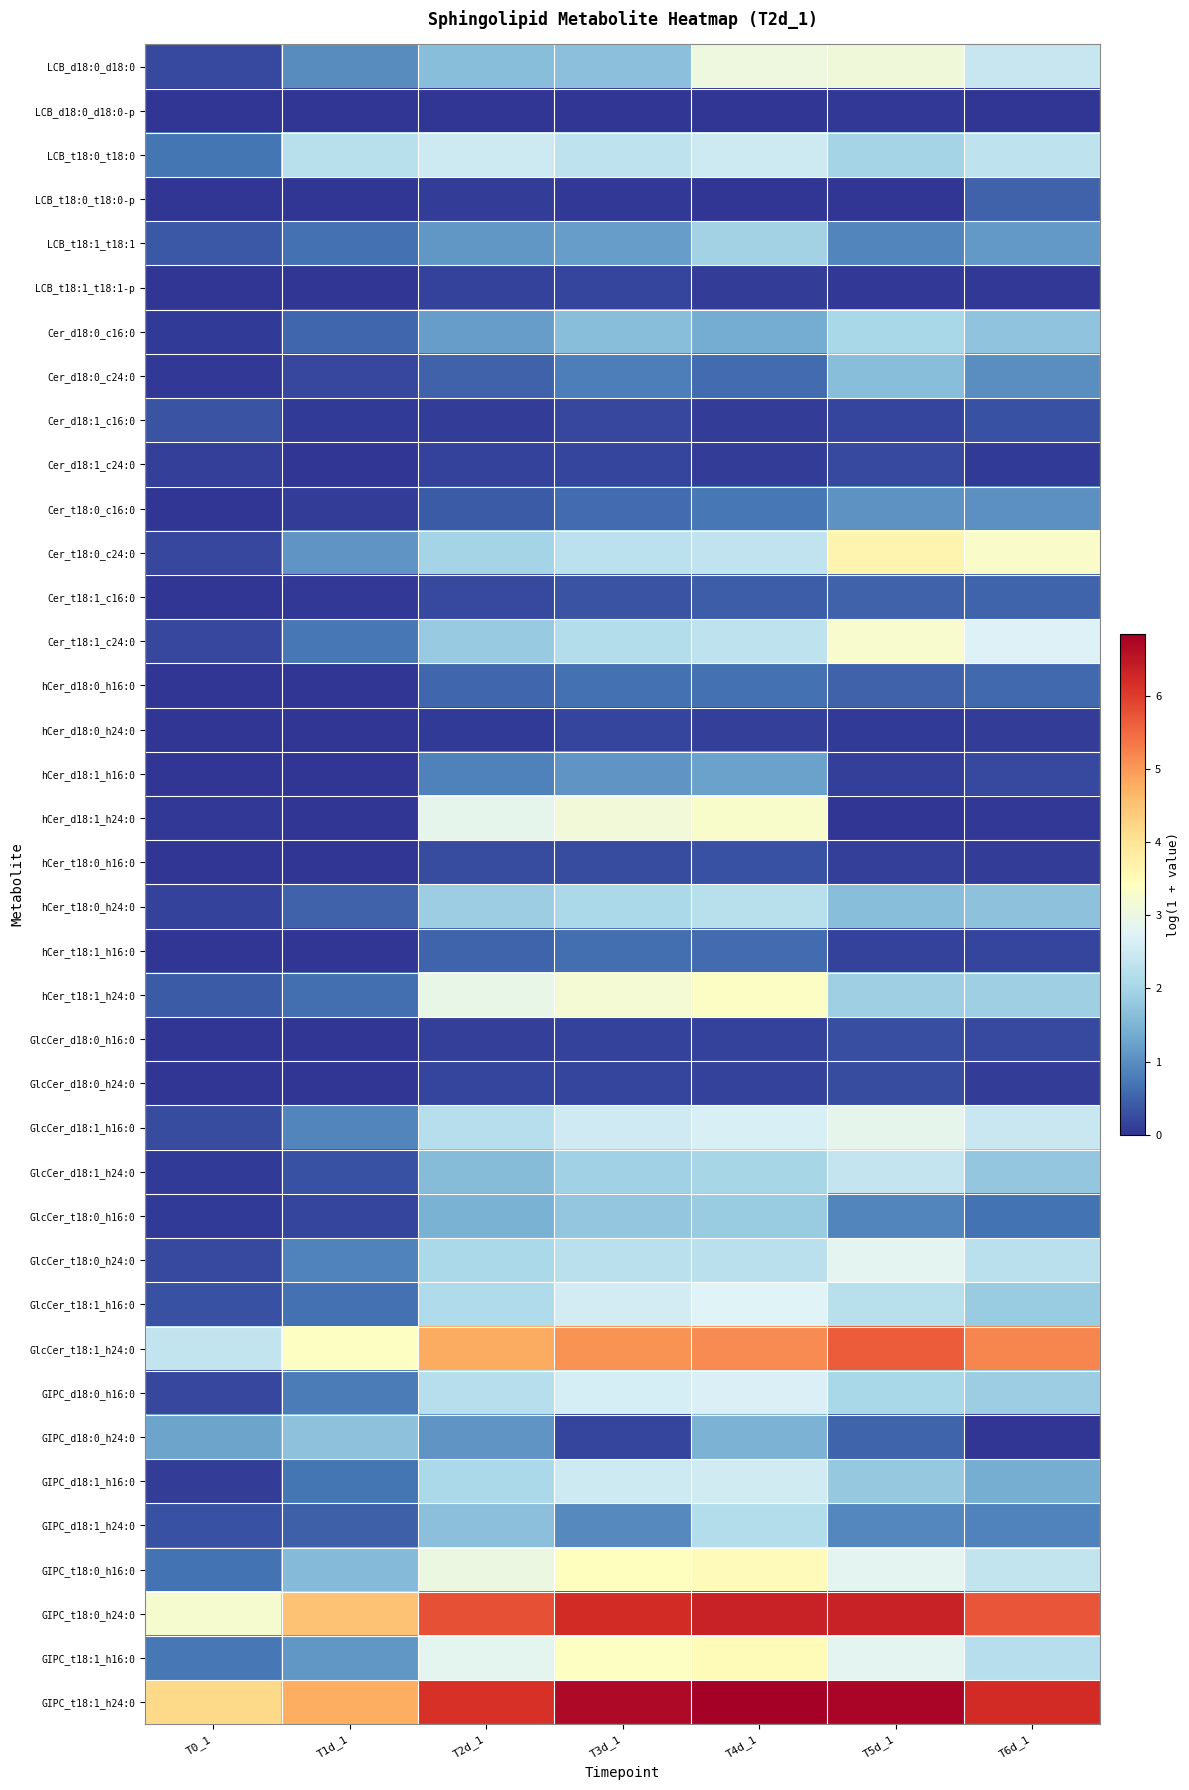

Reading right to left, transcribe all the data shown in this chart.

LCB_d18:0_d18:0: T6d_1=2.4	T5d_1=3.1	T4d_1=3.0	T3d_1=1.7	T2d_1=1.7	T1d_1=1.0	T0_1=0.2
LCB_d18:0_d18:0-p: T6d_1=0.0	T5d_1=0.0	T4d_1=0.0	T3d_1=0.0	T2d_1=0.0	T1d_1=0.0	T0_1=0.0
LCB_t18:0_t18:0: T6d_1=2.3	T5d_1=2.0	T4d_1=2.5	T3d_1=2.3	T2d_1=2.5	T1d_1=2.2	T0_1=0.7
LCB_t18:0_t18:0-p: T6d_1=0.5	T5d_1=0.0	T4d_1=0.0	T3d_1=0.1	T2d_1=0.1	T1d_1=0.0	T0_1=0.0
LCB_t18:1_t18:1: T6d_1=1.1	T5d_1=0.9	T4d_1=2.0	T3d_1=1.2	T2d_1=1.1	T1d_1=0.7	T0_1=0.4
LCB_t18:1_t18:1-p: T6d_1=0.1	T5d_1=0.1	T4d_1=0.1	T3d_1=0.2	T2d_1=0.2	T1d_1=0.0	T0_1=0.0
Cer_d18:0_c16:0: T6d_1=1.7	T5d_1=2.0	T4d_1=1.4	T3d_1=1.6	T2d_1=1.2	T1d_1=0.5	T0_1=0.1
Cer_d18:0_c24:0: T6d_1=1.0	T5d_1=1.7	T4d_1=0.6	T3d_1=0.8	T2d_1=0.5	T1d_1=0.2	T0_1=0.1
Cer_d18:1_c16:0: T6d_1=0.3	T5d_1=0.2	T4d_1=0.1	T3d_1=0.2	T2d_1=0.1	T1d_1=0.1	T0_1=0.3
Cer_d18:1_c24:0: T6d_1=0.1	T5d_1=0.2	T4d_1=0.1	T3d_1=0.2	T2d_1=0.2	T1d_1=0.0	T0_1=0.1
Cer_t18:0_c16:0: T6d_1=1.0	T5d_1=1.1	T4d_1=0.7	T3d_1=0.6	T2d_1=0.4	T1d_1=0.1	T0_1=0.0
Cer_t18:0_c24:0: T6d_1=3.3	T5d_1=3.6	T4d_1=2.3	T3d_1=2.3	T2d_1=2.0	T1d_1=1.1	T0_1=0.2
Cer_t18:1_c16:0: T6d_1=0.5	T5d_1=0.5	T4d_1=0.4	T3d_1=0.3	T2d_1=0.2	T1d_1=0.0	T0_1=0.0
Cer_t18:1_c24:0: T6d_1=2.7	T5d_1=3.2	T4d_1=2.3	T3d_1=2.2	T2d_1=1.8	T1d_1=0.7	T0_1=0.2
hCer_d18:0_h16:0: T6d_1=0.6	T5d_1=0.5	T4d_1=0.7	T3d_1=0.6	T2d_1=0.6	T1d_1=0.0	T0_1=0.0
hCer_d18:0_h24:0: T6d_1=0.1	T5d_1=0.1	T4d_1=0.1	T3d_1=0.2	T2d_1=0.1	T1d_1=0.0	T0_1=0.0
hCer_d18:1_h16:0: T6d_1=0.2	T5d_1=0.1	T4d_1=1.2	T3d_1=1.1	T2d_1=0.8	T1d_1=0.0	T0_1=0.0
hCer_d18:1_h24:0: T6d_1=0.0	T5d_1=0.0	T4d_1=3.3	T3d_1=3.1	T2d_1=2.9	T1d_1=0.0	T0_1=0.0
hCer_t18:0_h16:0: T6d_1=0.1	T5d_1=0.1	T4d_1=0.3	T3d_1=0.3	T2d_1=0.3	T1d_1=0.0	T0_1=0.0
hCer_t18:0_h24:0: T6d_1=1.7	T5d_1=1.6	T4d_1=2.2	T3d_1=2.1	T2d_1=1.9	T1d_1=0.5	T0_1=0.1
hCer_t18:1_h16:0: T6d_1=0.2	T5d_1=0.2	T4d_1=0.6	T3d_1=0.6	T2d_1=0.5	T1d_1=0.0	T0_1=0.0
hCer_t18:1_h24:0: T6d_1=1.9	T5d_1=1.9	T4d_1=3.4	T3d_1=3.2	T2d_1=2.9	T1d_1=0.6	T0_1=0.4
GlcCer_d18:0_h16:0: T6d_1=0.2	T5d_1=0.3	T4d_1=0.1	T3d_1=0.1	T2d_1=0.1	T1d_1=0.0	T0_1=0.0
GlcCer_d18:0_h24:0: T6d_1=0.1	T5d_1=0.2	T4d_1=0.2	T3d_1=0.2	T2d_1=0.2	T1d_1=0.0	T0_1=0.0
GlcCer_d18:1_h16:0: T6d_1=2.4	T5d_1=2.9	T4d_1=2.7	T3d_1=2.5	T2d_1=2.2	T1d_1=0.9	T0_1=0.3
GlcCer_d18:1_h24:0: T6d_1=1.8	T5d_1=2.4	T4d_1=2.0	T3d_1=1.9	T2d_1=1.6	T1d_1=0.3	T0_1=0.1
GlcCer_t18:0_h16:0: T6d_1=0.7	T5d_1=0.9	T4d_1=1.9	T3d_1=1.8	T2d_1=1.5	T1d_1=0.2	T0_1=0.1
GlcCer_t18:0_h24:0: T6d_1=2.2	T5d_1=2.8	T4d_1=2.3	T3d_1=2.3	T2d_1=2.1	T1d_1=0.9	T0_1=0.2
GlcCer_t18:1_h16:0: T6d_1=1.9	T5d_1=2.2	T4d_1=2.7	T3d_1=2.6	T2d_1=2.1	T1d_1=0.6	T0_1=0.3
GlcCer_t18:1_h24:0: T6d_1=5.2	T5d_1=5.7	T4d_1=5.1	T3d_1=5.1	T2d_1=4.8	T1d_1=3.4	T0_1=2.4
GIPC_d18:0_h16:0: T6d_1=1.9	T5d_1=2.0	T4d_1=2.7	T3d_1=2.6	T2d_1=2.2	T1d_1=0.8	T0_1=0.2
GIPC_d18:0_h24:0: T6d_1=0.0	T5d_1=0.5	T4d_1=1.5	T3d_1=0.2	T2d_1=1.1	T1d_1=1.7	T0_1=1.3
GIPC_d18:1_h16:0: T6d_1=1.4	T5d_1=1.8	T4d_1=2.5	T3d_1=2.5	T2d_1=2.1	T1d_1=0.7	T0_1=0.1
GIPC_d18:1_h24:0: T6d_1=0.9	T5d_1=0.9	T4d_1=2.2	T3d_1=1.0	T2d_1=1.7	T1d_1=0.5	T0_1=0.3
GIPC_t18:0_h16:0: T6d_1=2.4	T5d_1=2.8	T4d_1=3.5	T3d_1=3.4	T2d_1=3.0	T1d_1=1.6	T0_1=0.7
GIPC_t18:0_h24:0: T6d_1=5.7	T5d_1=6.4	T4d_1=6.4	T3d_1=6.2	T2d_1=5.8	T1d_1=4.5	T0_1=3.2
GIPC_t18:1_h16:0: T6d_1=2.2	T5d_1=2.8	T4d_1=3.5	T3d_1=3.4	T2d_1=2.8	T1d_1=1.1	T0_1=0.7
GIPC_t18:1_h24:0: T6d_1=6.2	T5d_1=6.8	T4d_1=6.9	T3d_1=6.7	T2d_1=6.1	T1d_1=4.8	T0_1=4.2